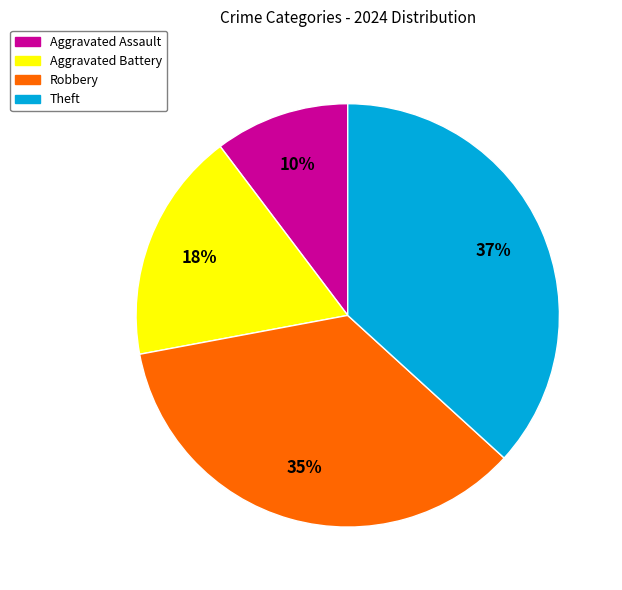

Is there any slice that represents more than half of the pie?

No